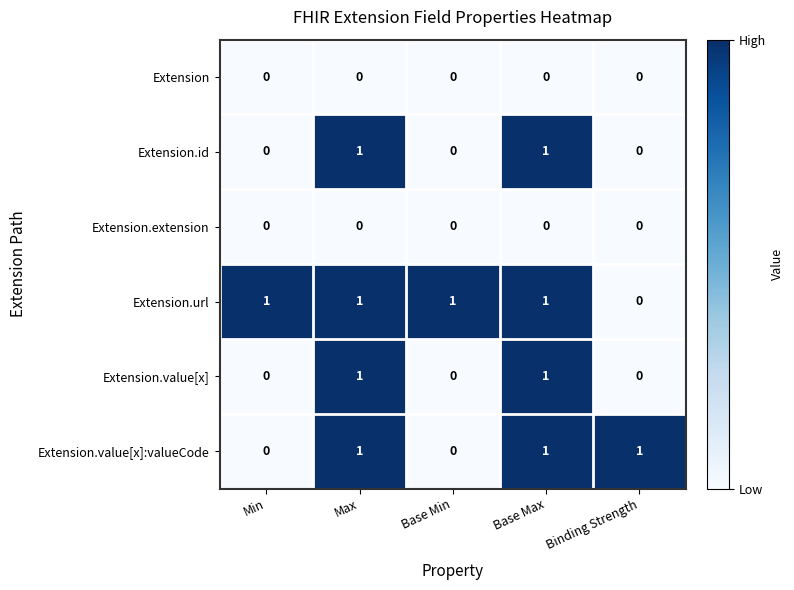

What is the total value across all series at Max?

4